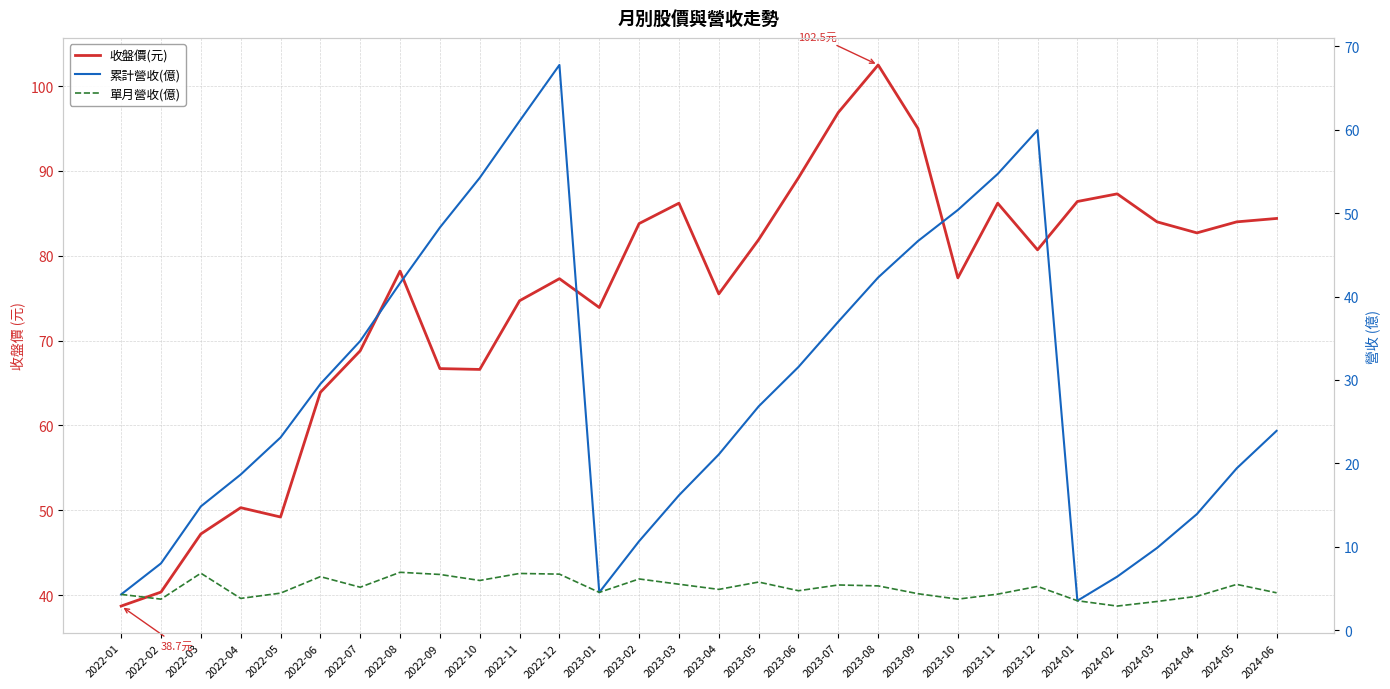

Does the chart have visible grid lines?

Yes